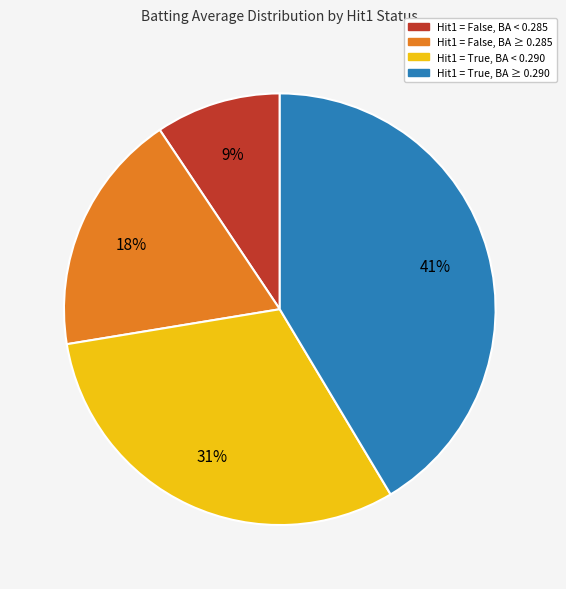

To the nearest percent, what is the difference between the largest and smallest slice percentages?

32%